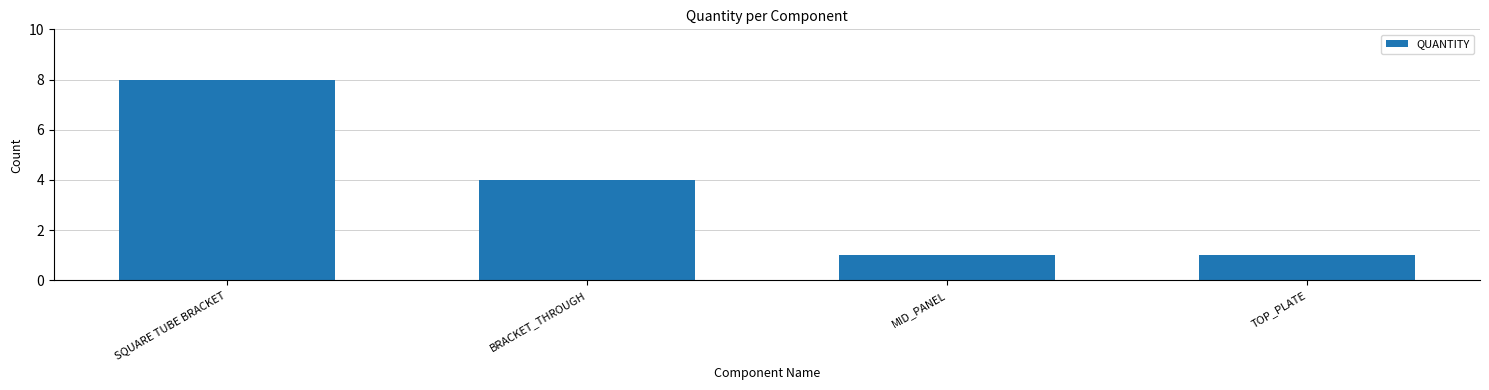

Count the number of categories in the chart.

4